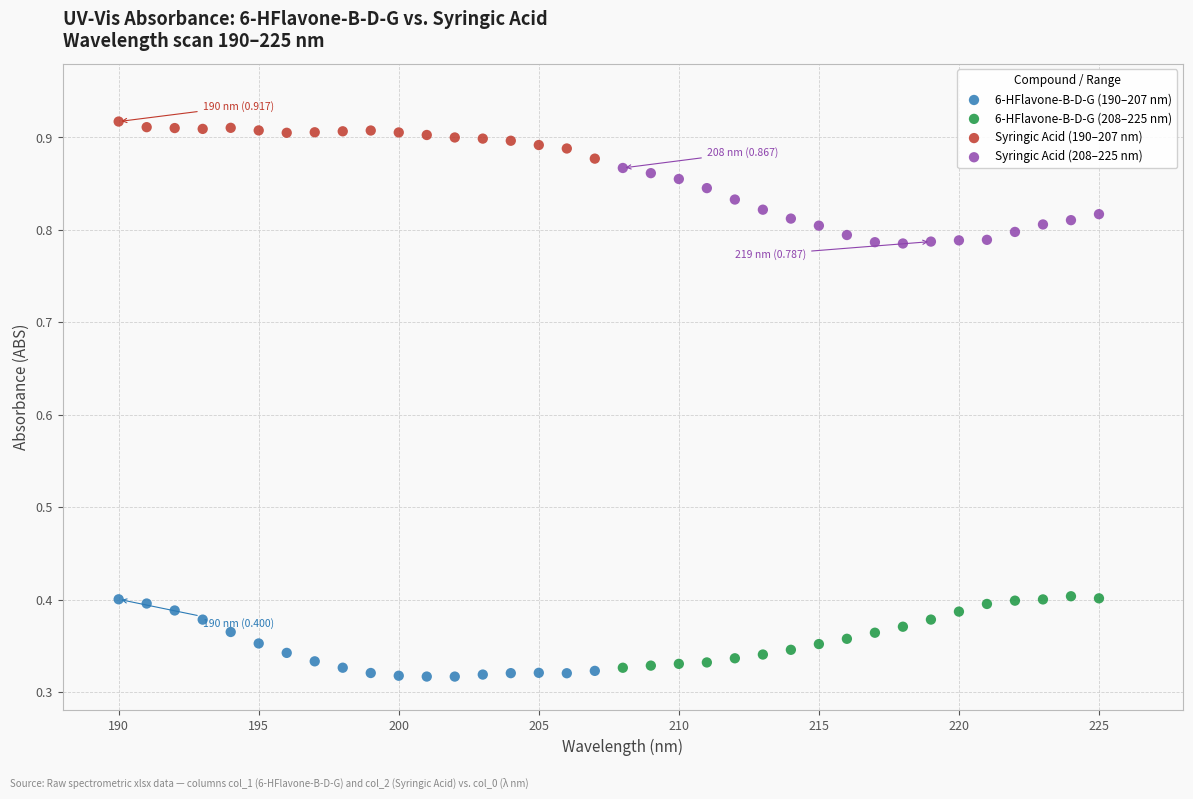

Which series reaches the maximum Y coordinate?

Syringic Acid (190–207 nm)